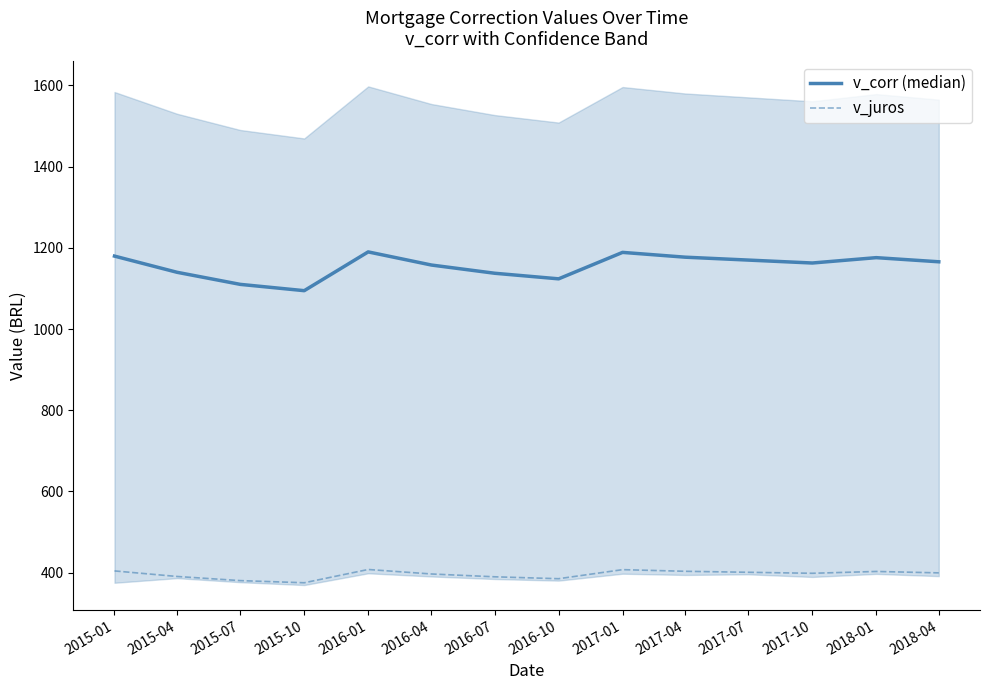

Reading right to left, list all the values displayed in this chart.

v_corr (median): 1165.6	1175.8	1162.6	1169.8	1177.0	1188.8	1123.6	1137.4	1157.6	1190.0	1094.5	1110.0	1139.8	1179.6
v_juros: 399.4	402.8	398.3	400.8	403.2	407.3	385.0	389.7	396.6	407.7	375.0	380.3	390.5	404.1